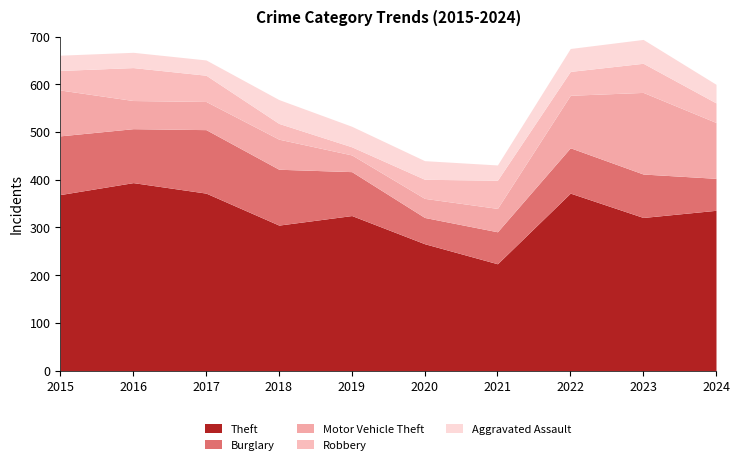

How many data points does each series have?

10